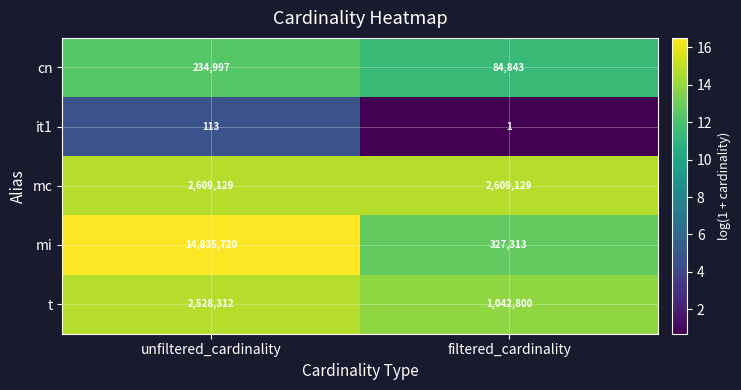

Reading left to right, transcribe all the data shown in this chart.

cn: unfiltered_cardinality=234997	filtered_cardinality=84843
it1: unfiltered_cardinality=113	filtered_cardinality=1
mc: unfiltered_cardinality=2609129	filtered_cardinality=2609129
mi: unfiltered_cardinality=14835720	filtered_cardinality=327313
t: unfiltered_cardinality=2528312	filtered_cardinality=1042800